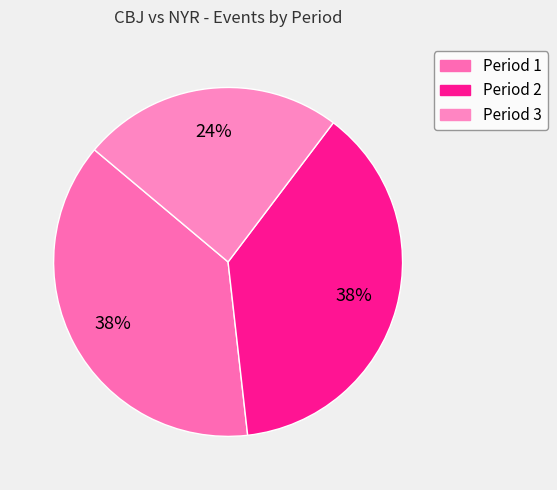

Rank the categories by value from lowest to highest.

Period 3, Period 1, Period 2